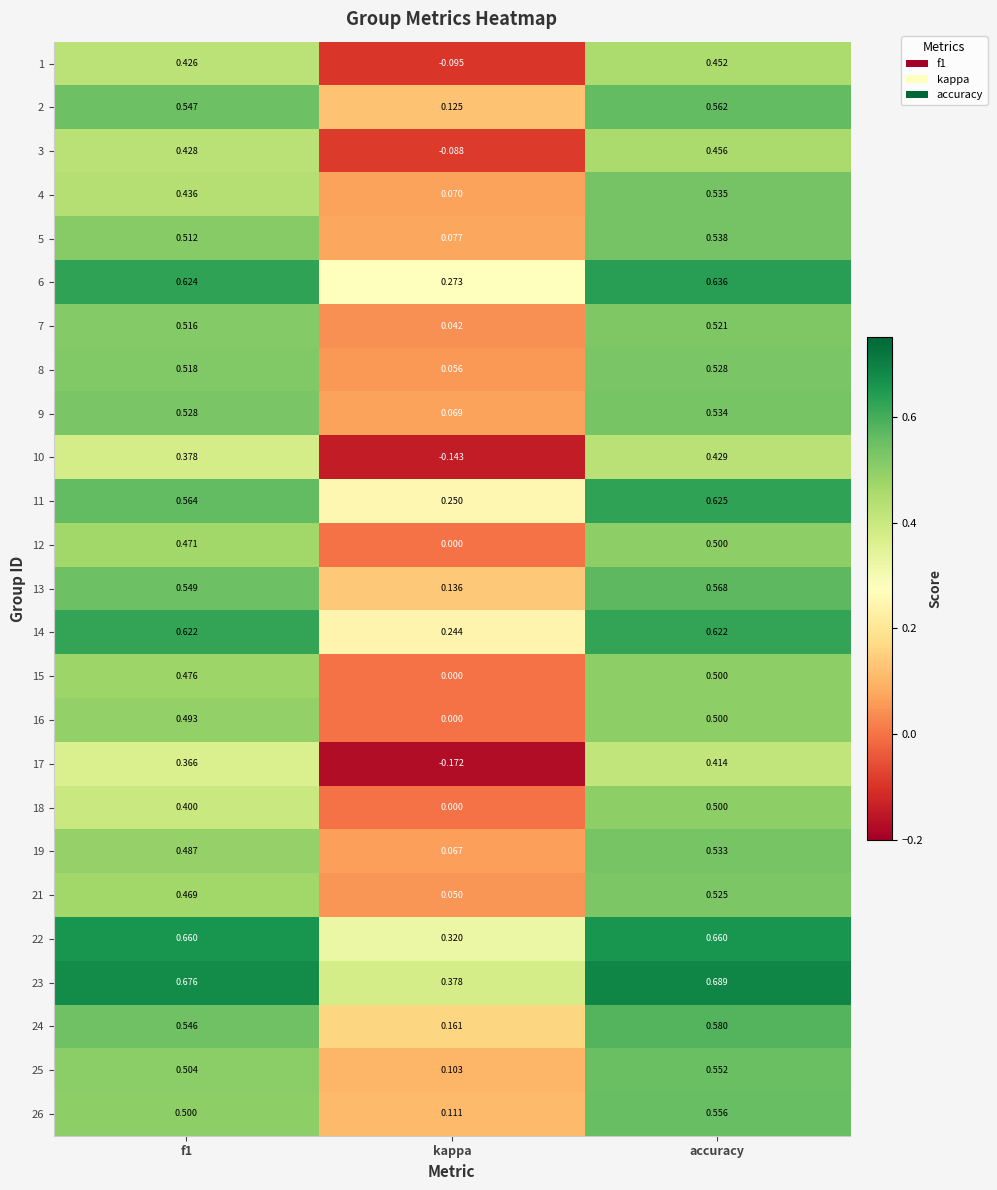

At which label does 22 reach its minimum?

kappa